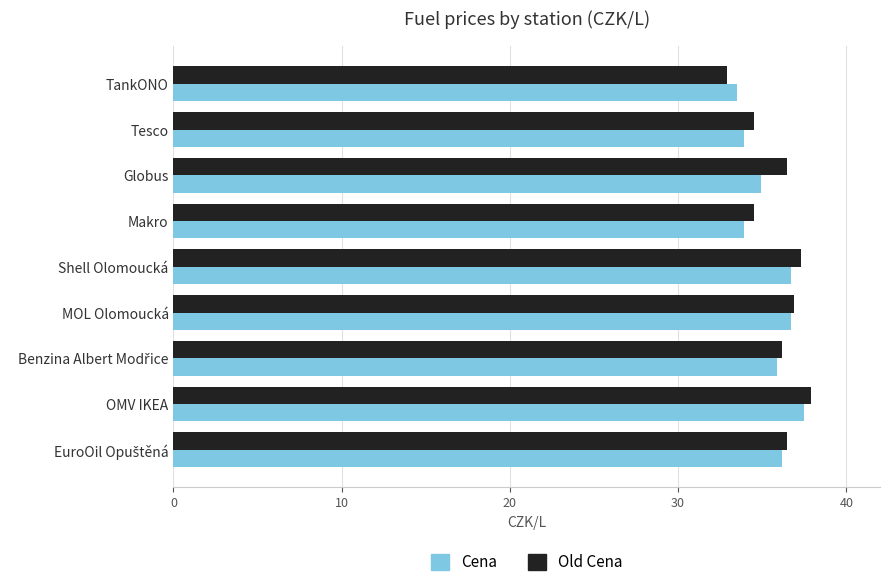

What is the spread (max minus min) of values at Globus?

1.6